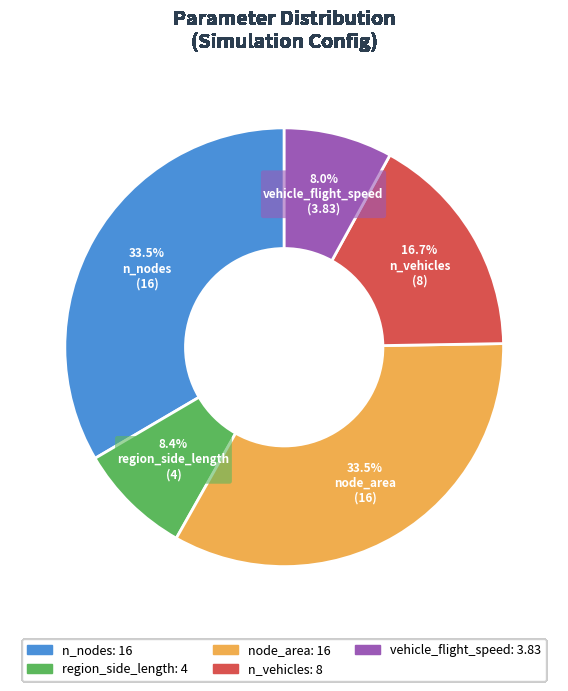

What is the ratio of the value at vehicle_flight_speed to the value at n_vehicles?

0.5